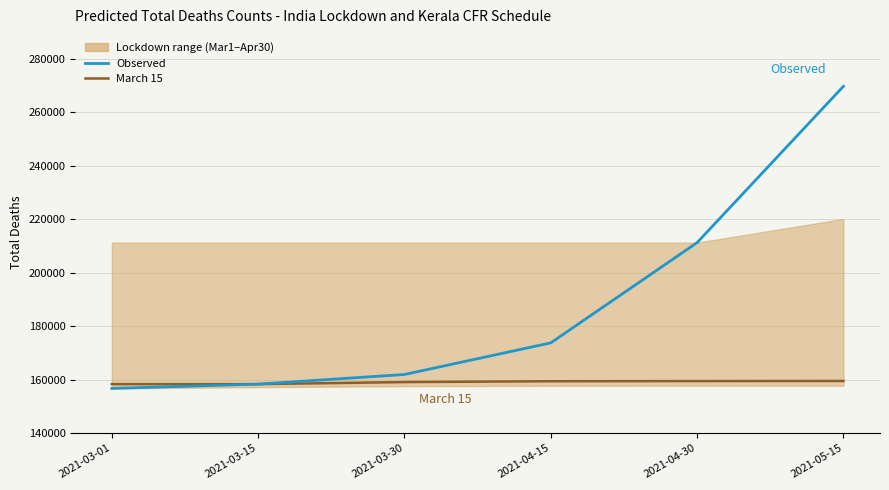

Which label corresponds to the smallest value in the chart?

2021-03-01